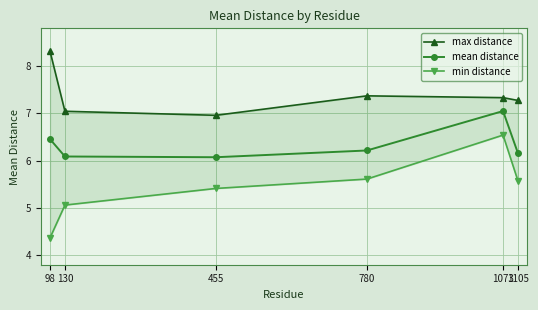

What is the total value across all series at 780?

19.2